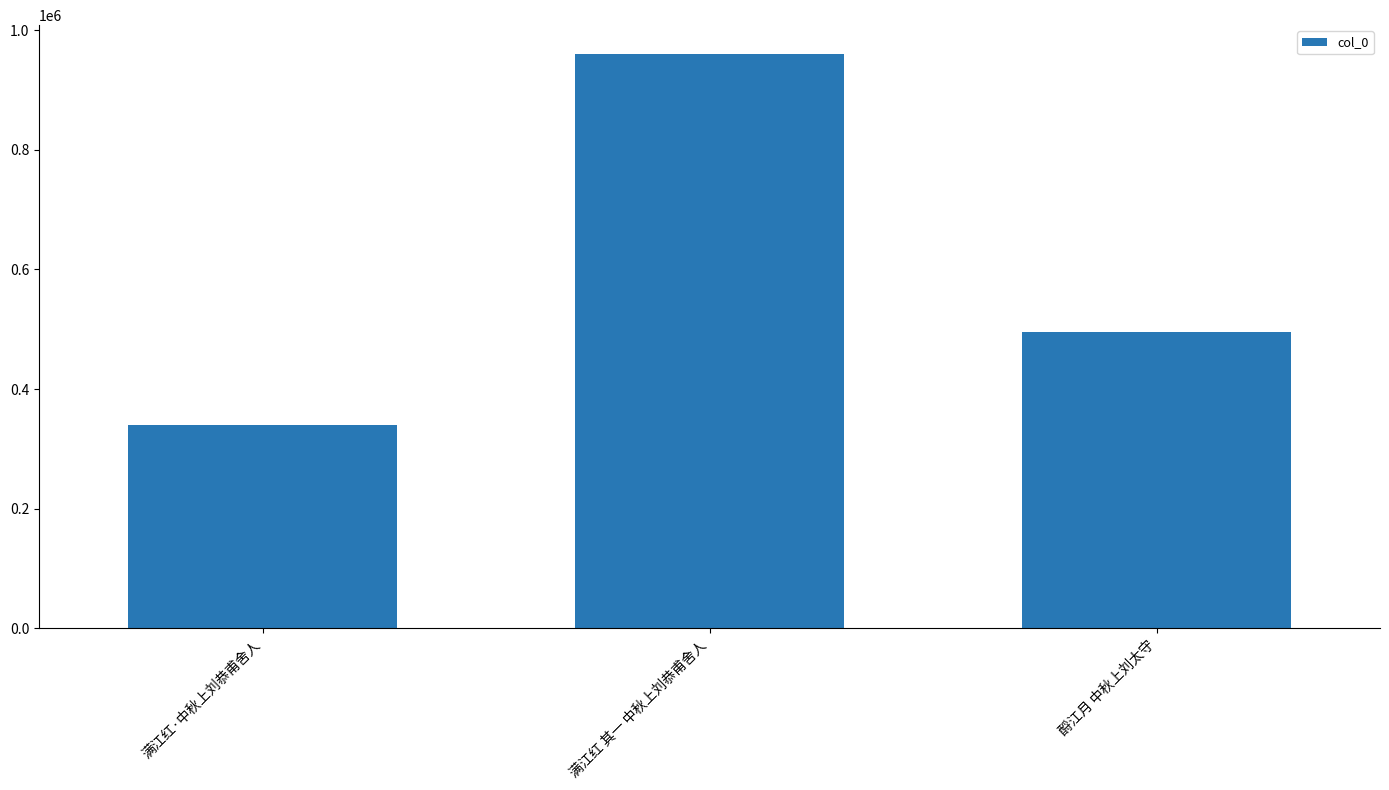

Reading right to left, list all the values displayed in this chart.

495600	960151	340216